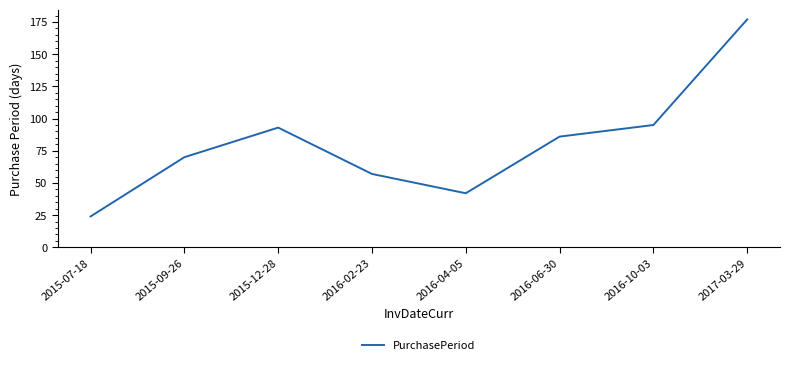

Does the chart have visible grid lines?

No